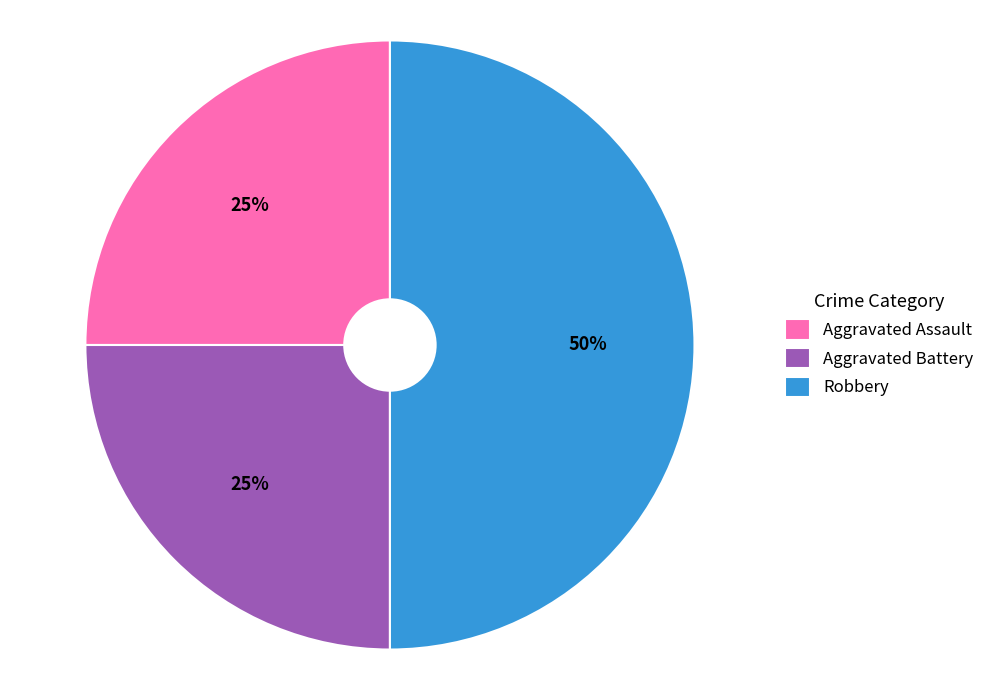

Is it true that Aggravated Assault is 25% of the pie?

True